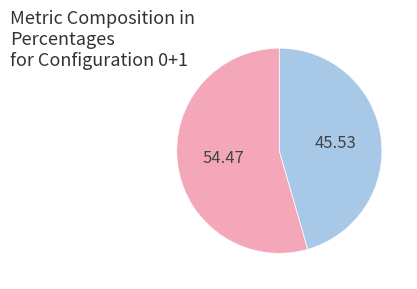

Does any single category account for the majority?

Yes